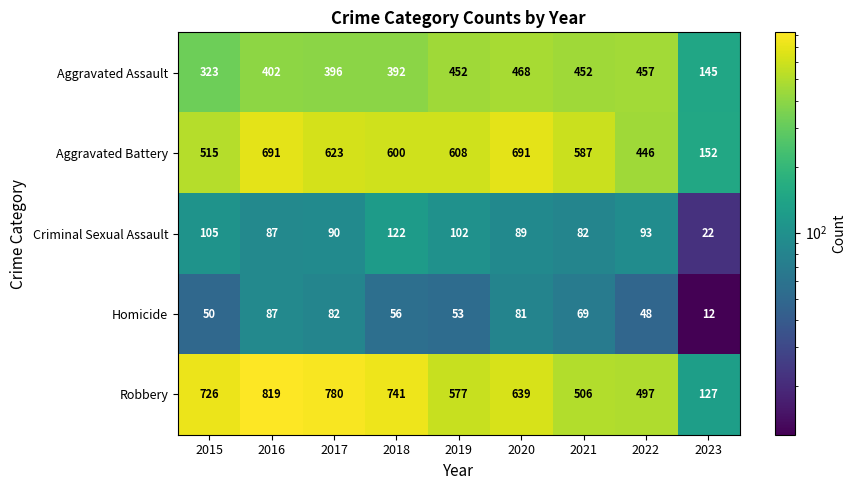

What is the minimum value shown in the chart?

12